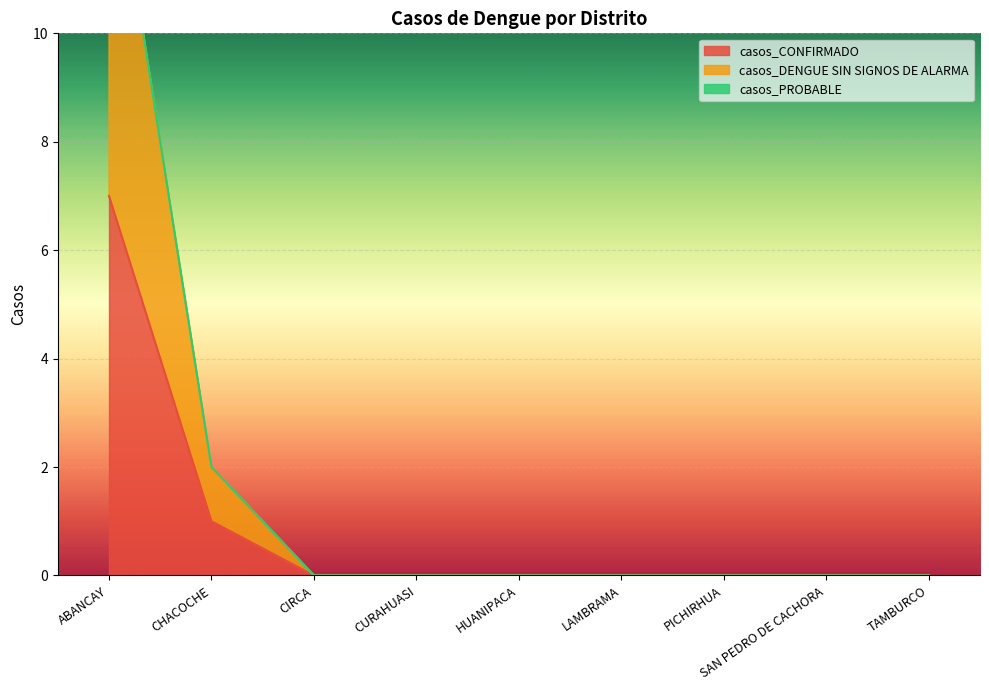

True or false: casos_DENGUE SIN SIGNOS DE ALARMA has more than 2 points higher than both neighbors.

False